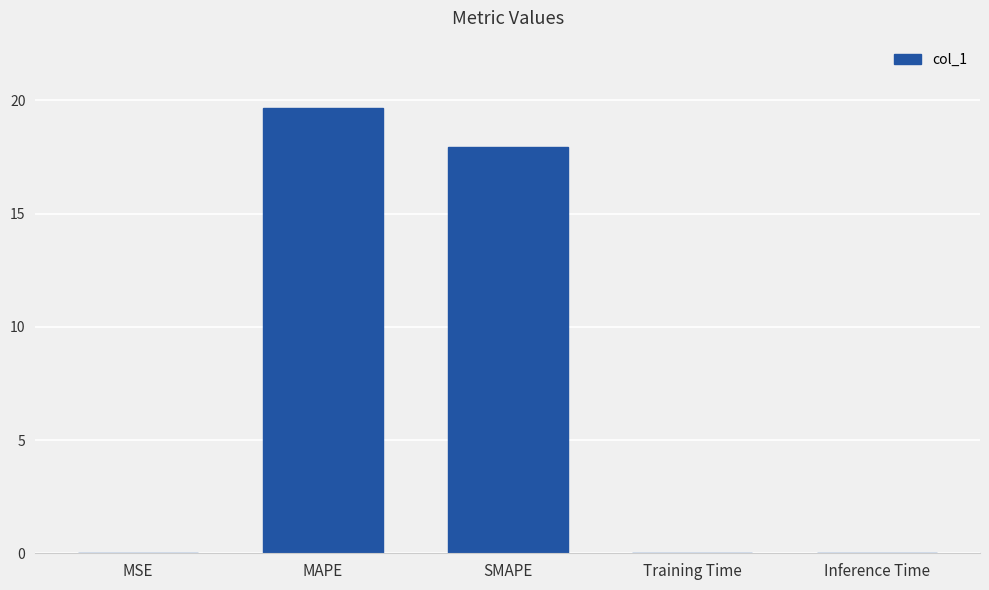

What is the sum of all values?

37.6